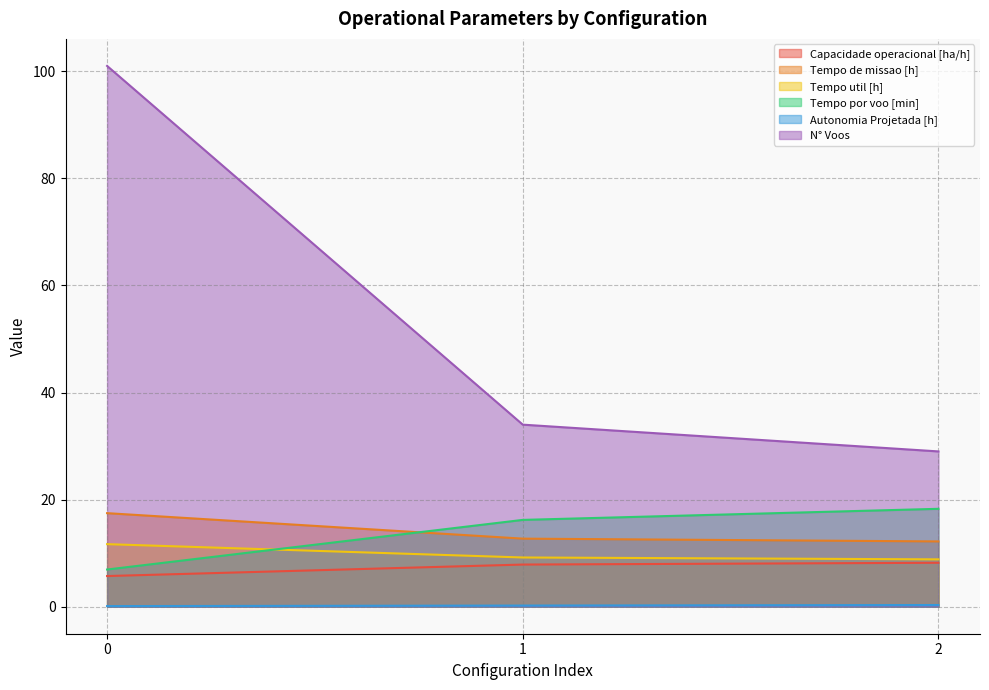

Reading right to left, transcribe all the data shown in this chart.

Capacidade operacional [ha/h]: 8.2	7.9	5.7
Tempo de missao [h]: 12.2	12.7	17.5
Tempo util [h]: 8.8	9.2	11.7
Tempo por voo [min]: 18.3	16.2	6.9
Autonomia Projetada [h]: 0.3	0.2	0.1
N° Voos: 29.0	34.0	101.0